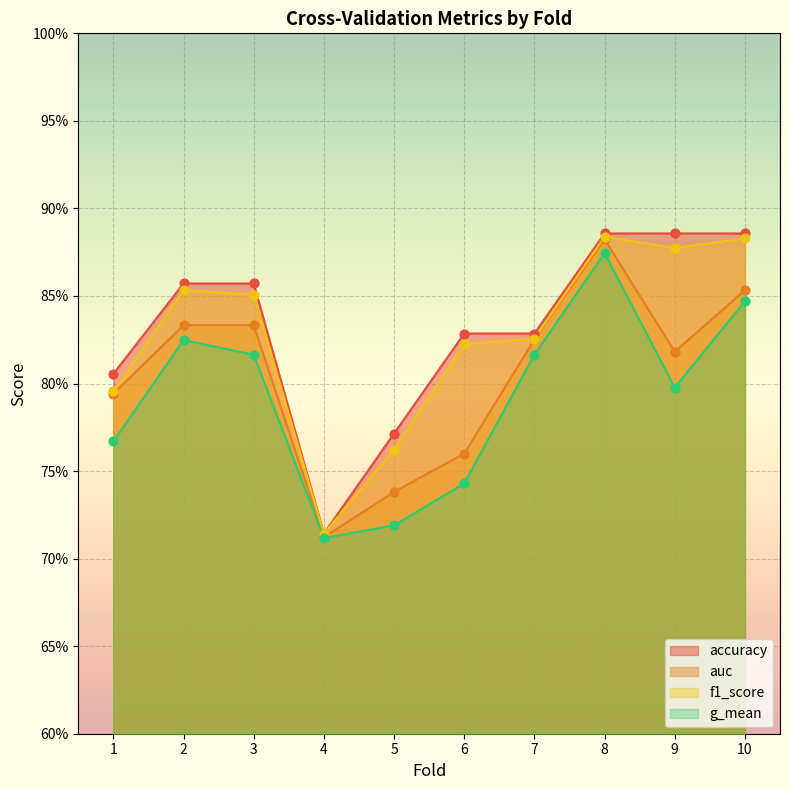

Is the value of f1_score at 8 greater than the value of accuracy at 8?

No